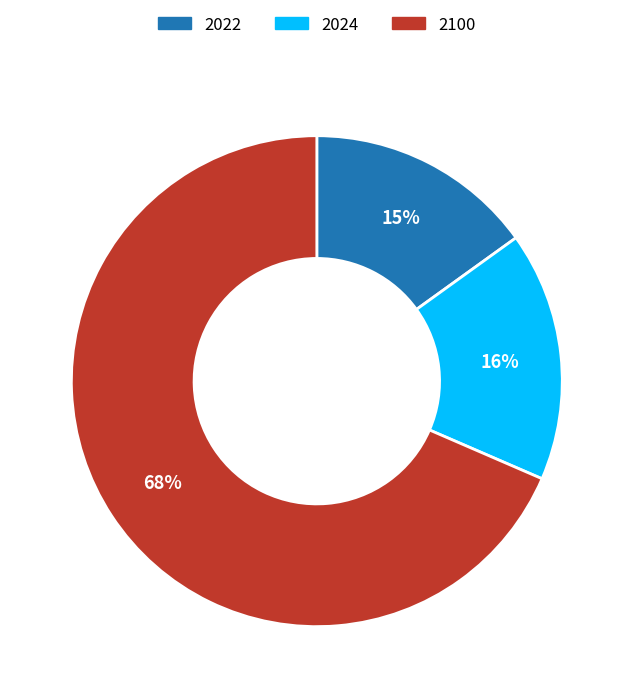

Count the number of slices in the pie.

3